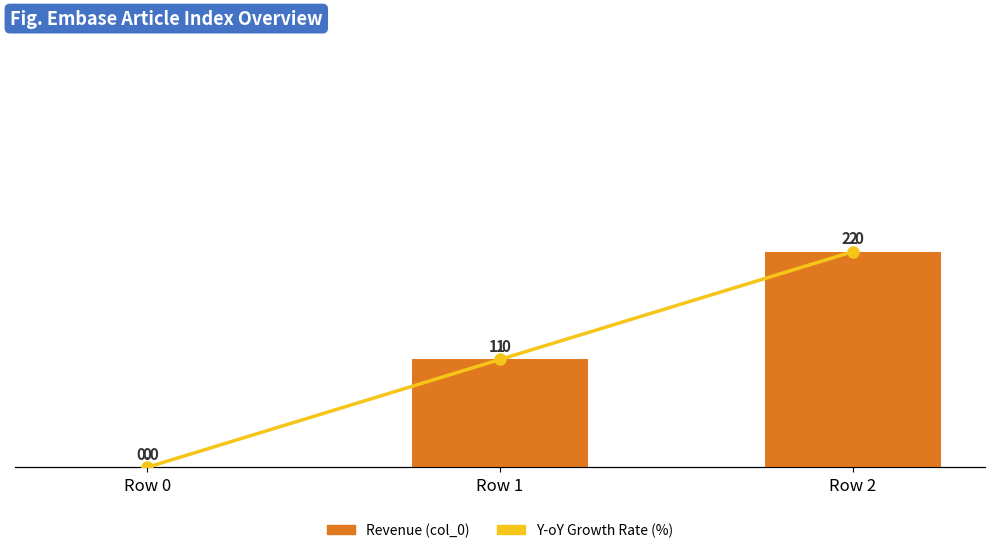

Is it true that Y-oY Growth Rate (%) equals -1 at Row 0?

False